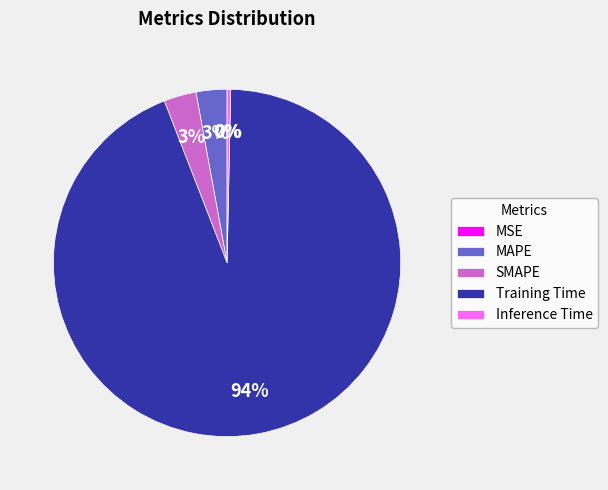

Does any single category account for the majority?

Yes